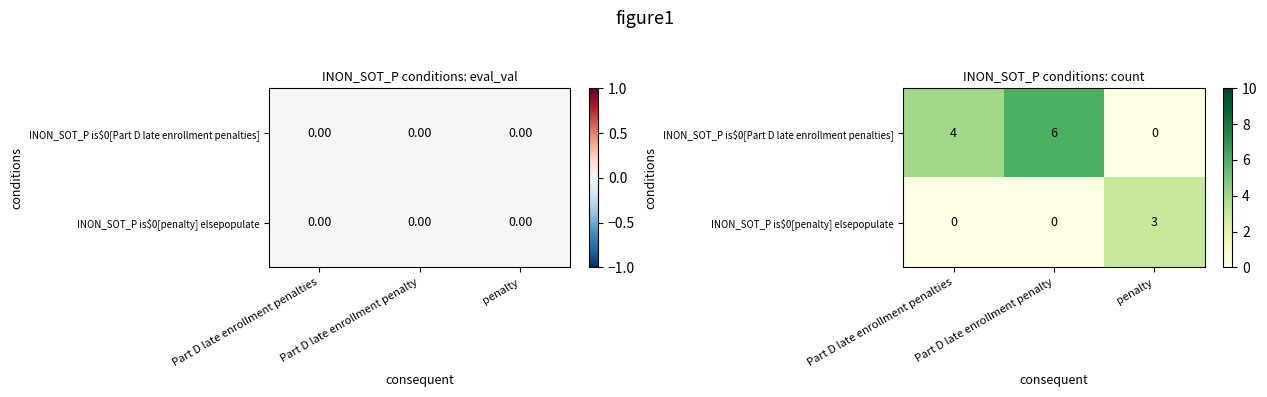

What is the spread (max minus min) of values at Part D late enrollment penalties?

4